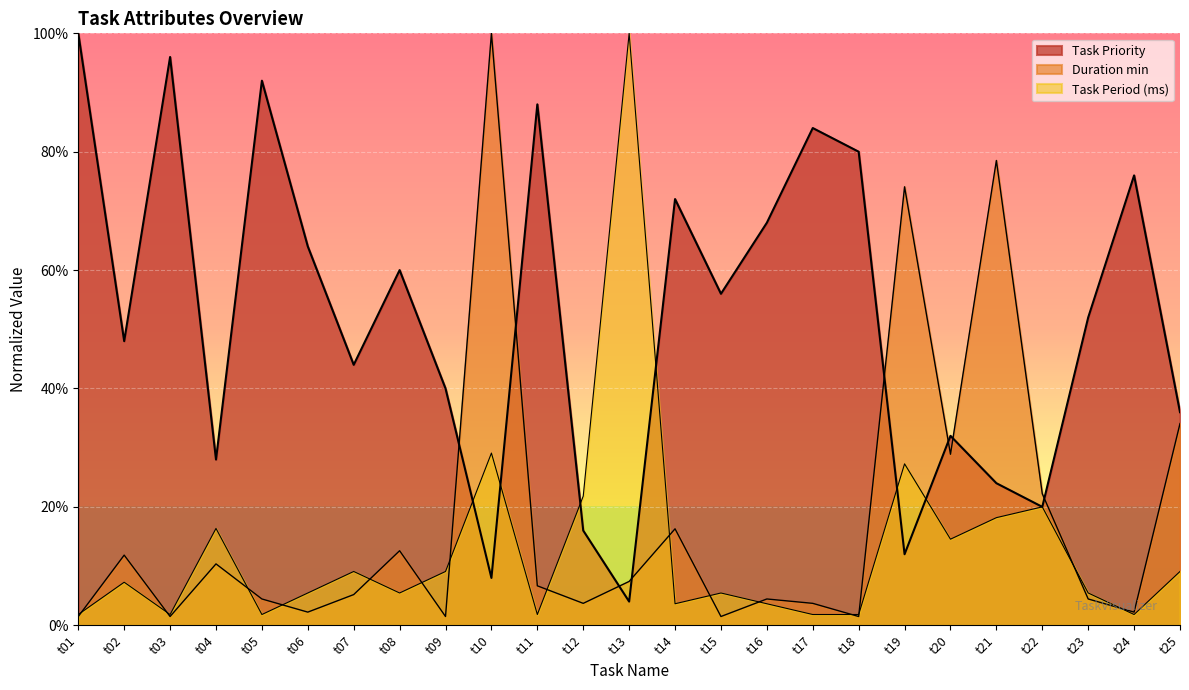

The Duration min series shows 0.2 at t14. True or false?

True